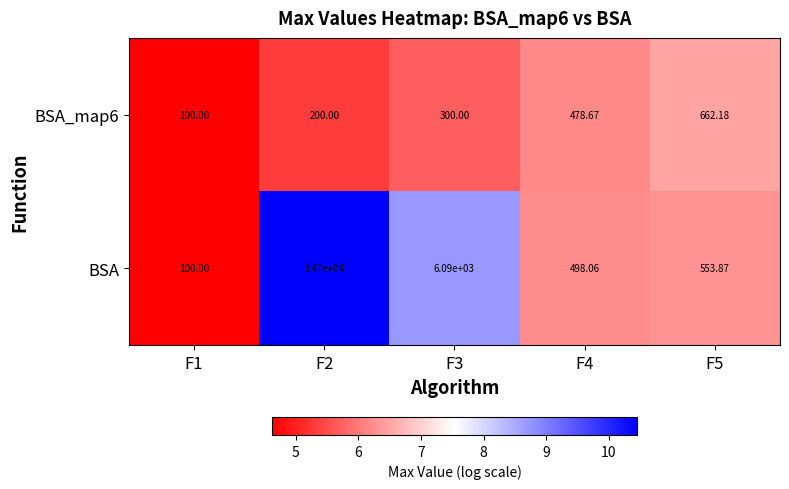

At which category does the chart reach its peak across all series?

F2